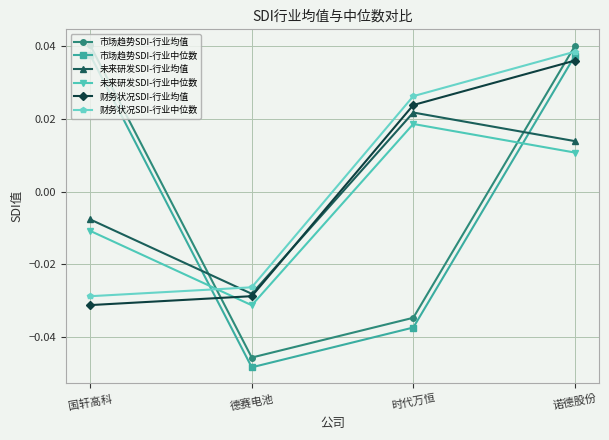

Between which two adjacent categories do 财务状况SDI-行业均值 and 市场趋势SDI-行业中位数 first intersect?

国轩高科 and 德赛电池